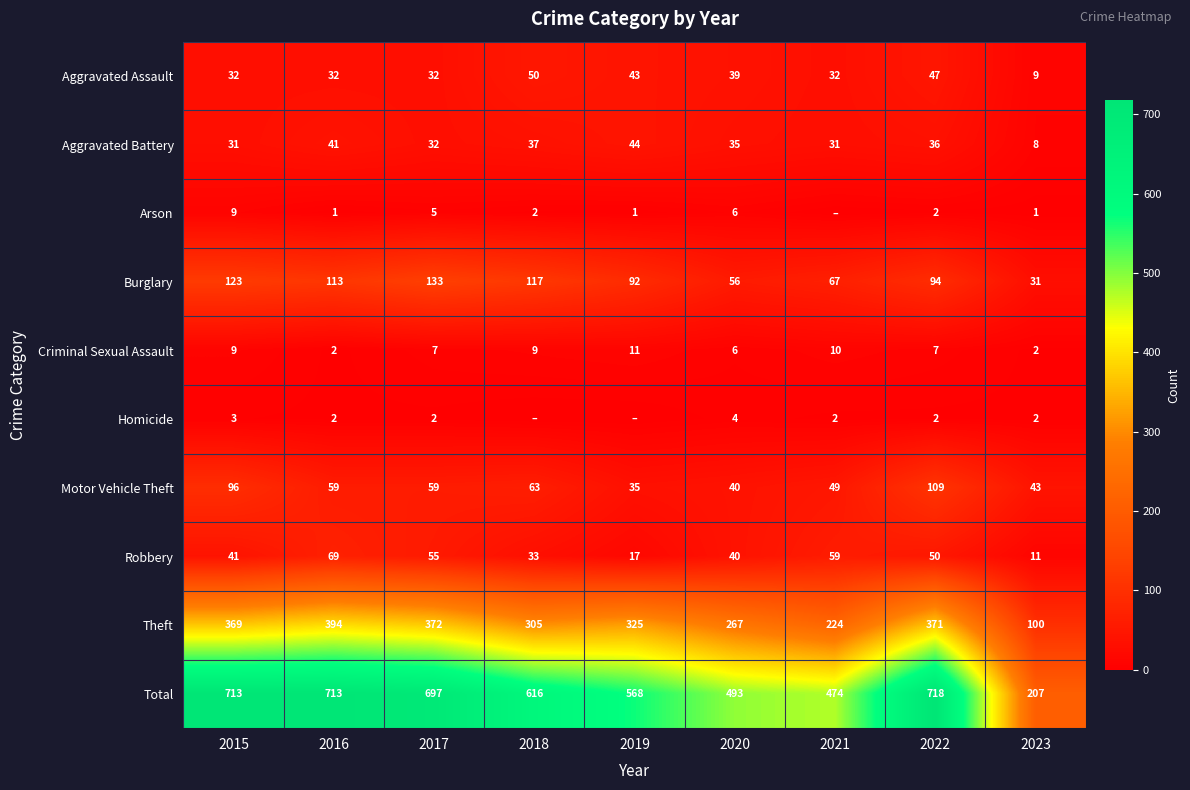

Is the value of Arson at 2020 greater than the value of Aggravated Battery at 2019?

No